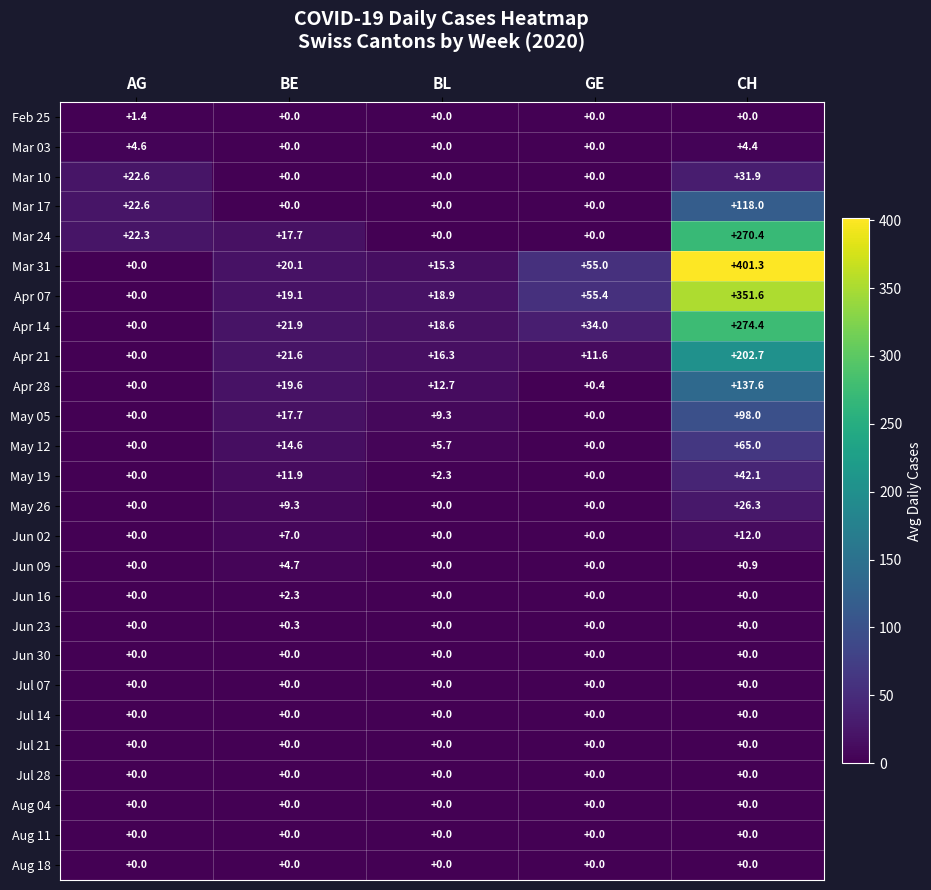

How many positive values does the Apr 21 series have?

4